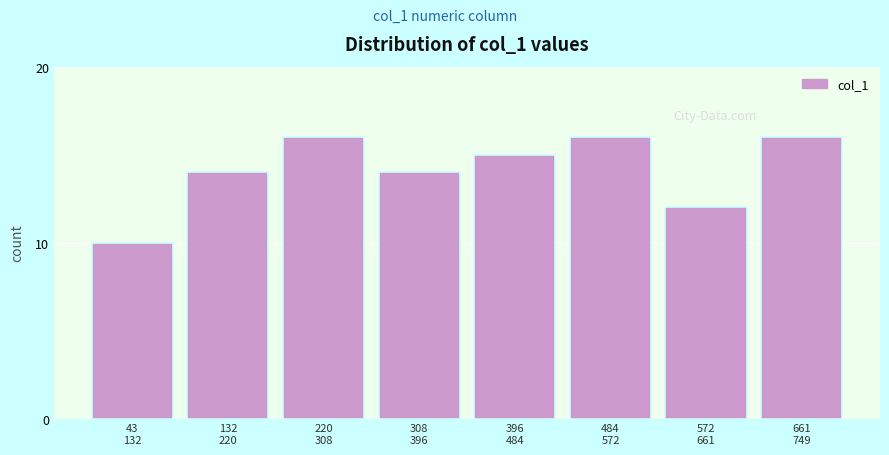

Reading left to right, transcribe all the data shown in this chart.

10	14	16	14	15	16	12	16